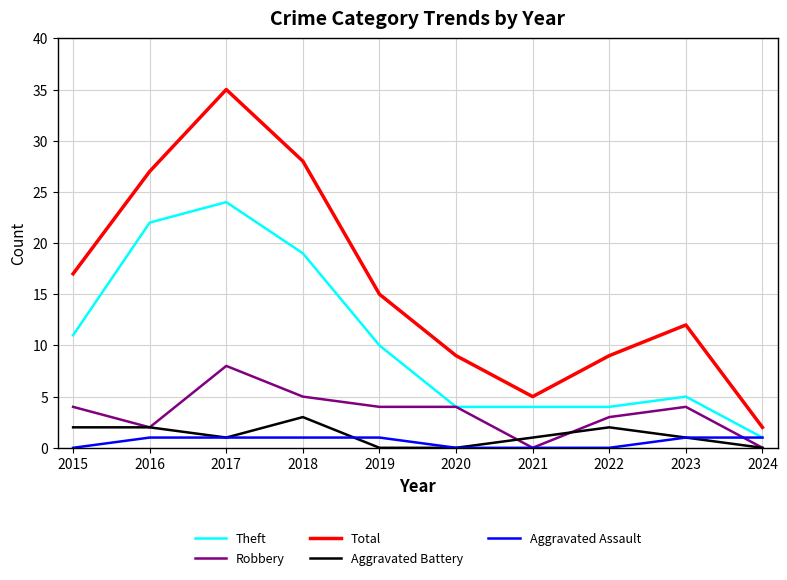

What is the spread (max minus min) of values at 2020?

9